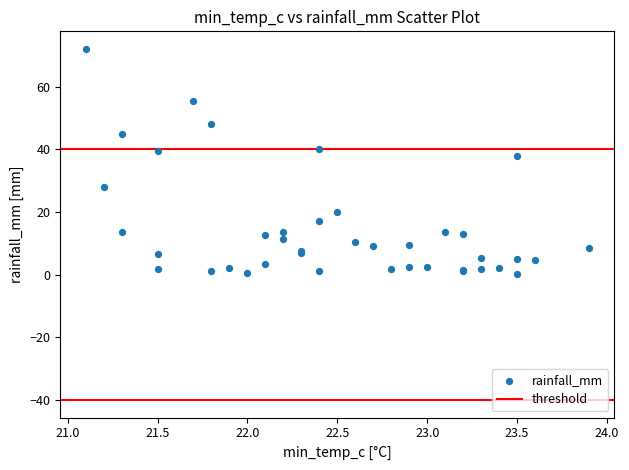

What Y value in the scatter plot is closest to 36?

38.0